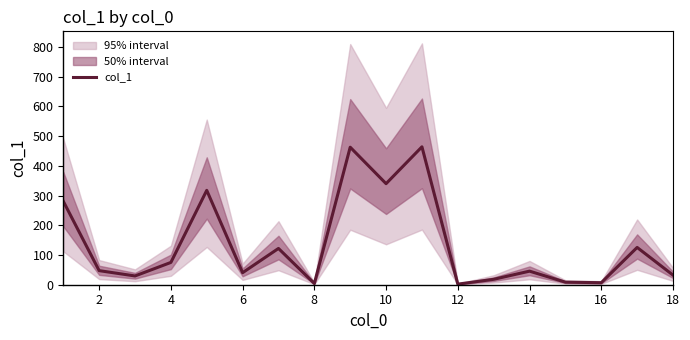

Is this an area chart (filled region under the line)?

No